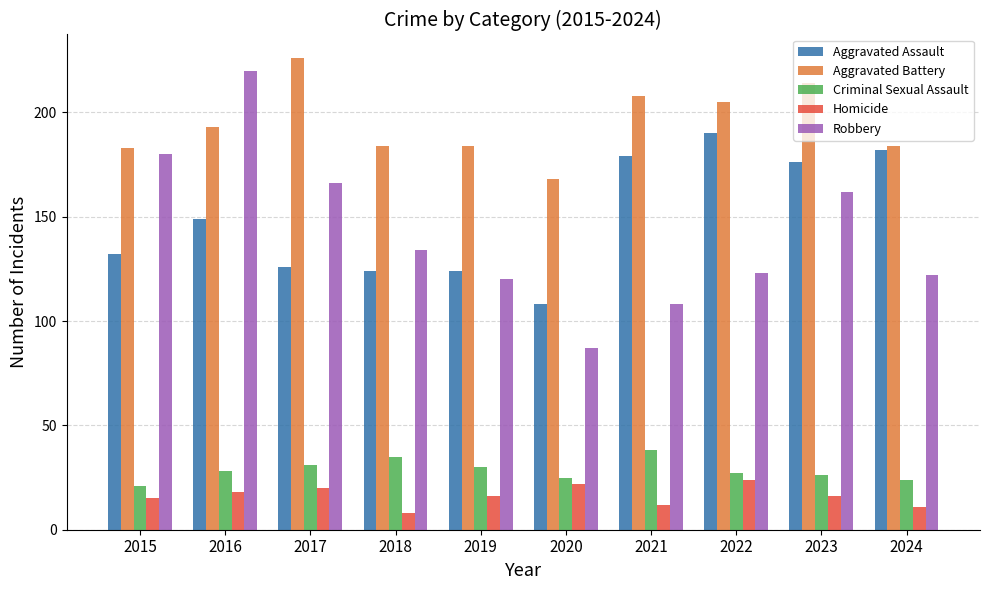

Which category has the highest value in the Aggravated Battery series?

2017